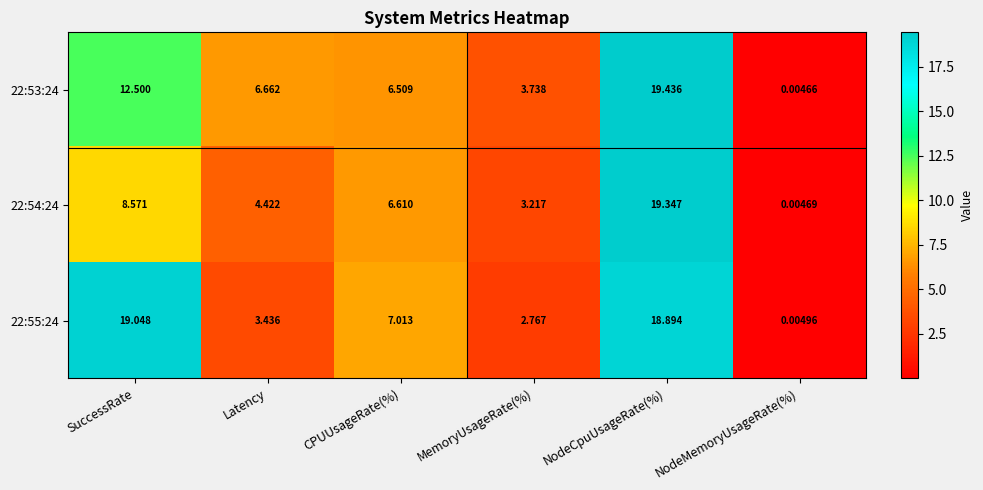

At which label does 22:54:24 reach its peak?

NodeCpuUsageRate(%)